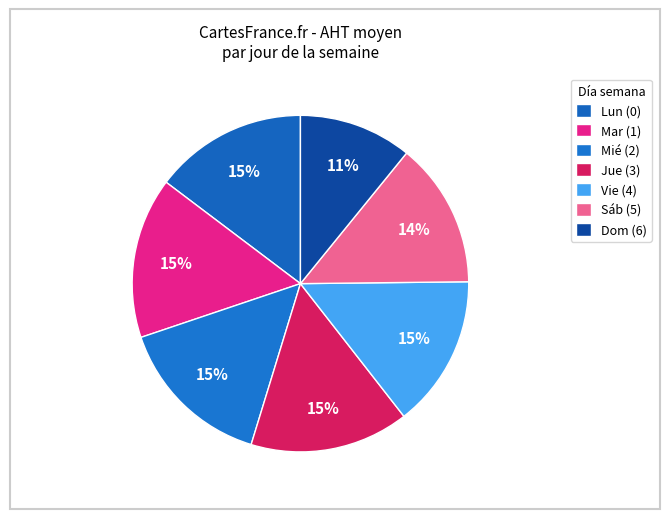

To the nearest percent, what is the average slice percentage?

14%